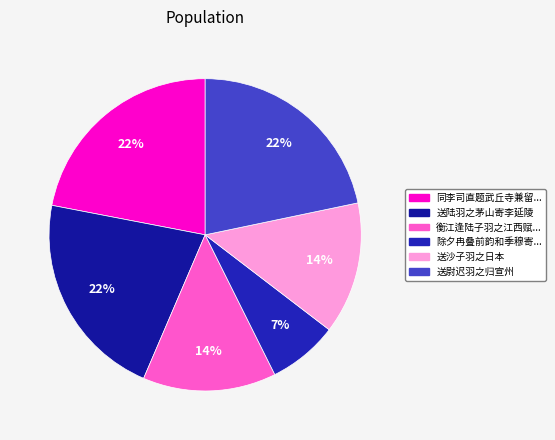

Is there a majority slice in this chart?

No